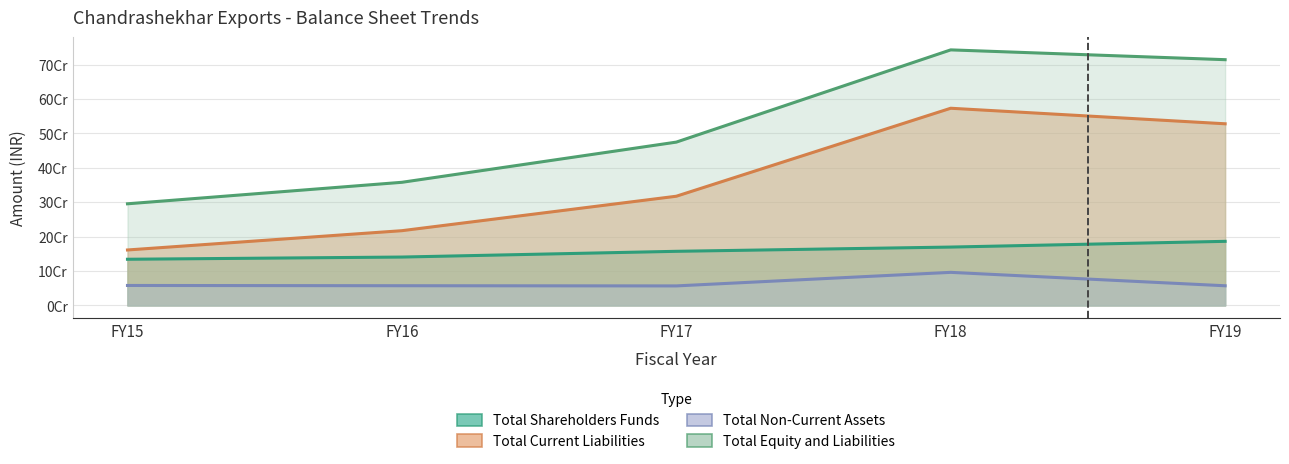

Rank the series by their average value, from lowest to highest.

Total Non-Current Assets, Total Shareholders Funds, Total Current Liabilities, Total Equity and Liabilities